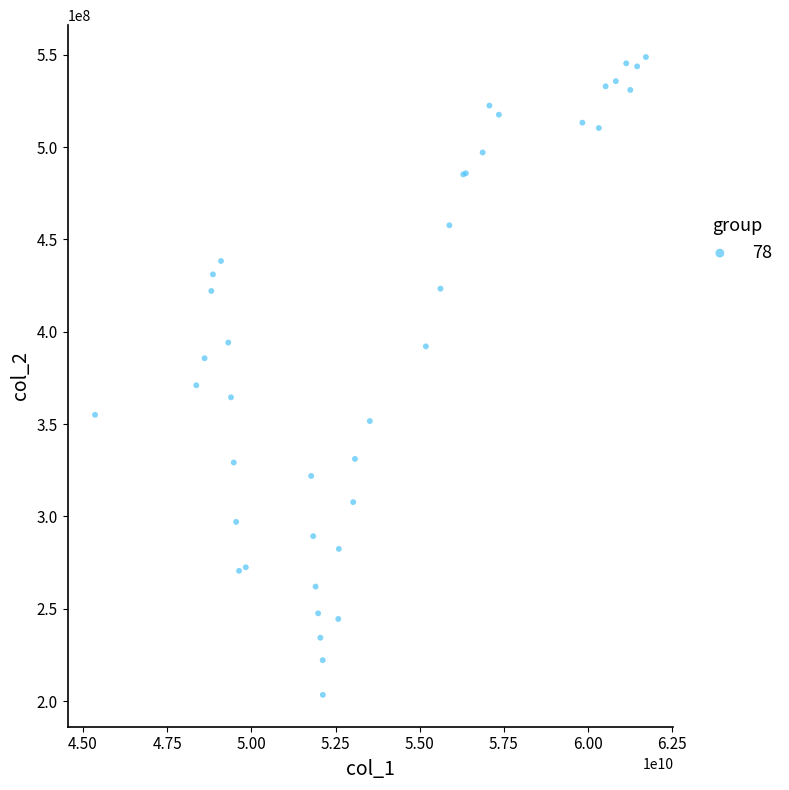

What Y value in the scatter plot is closest to 376041472?

371000000